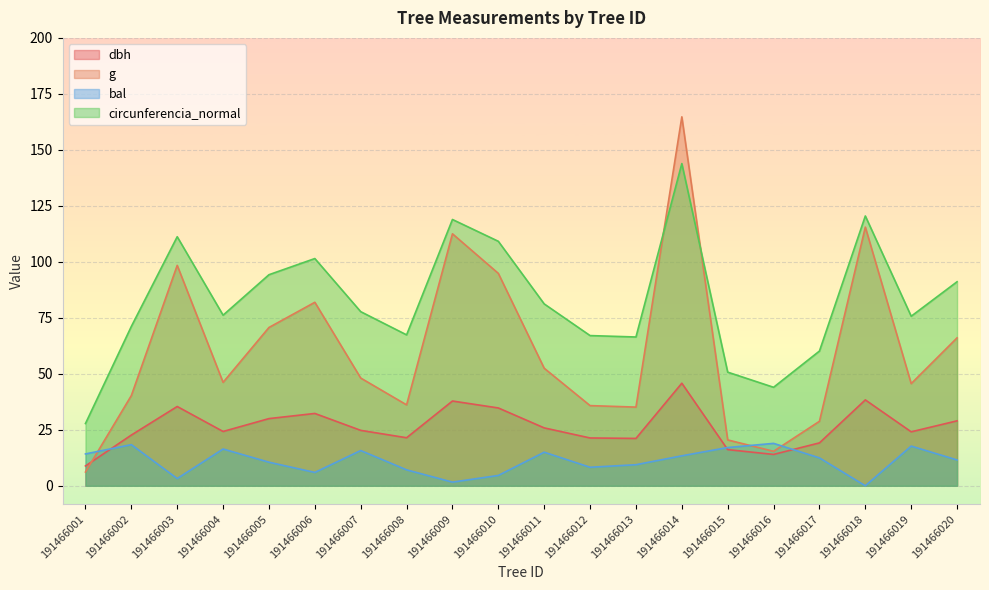

At which category does dbh reach its first local peak?

191466003